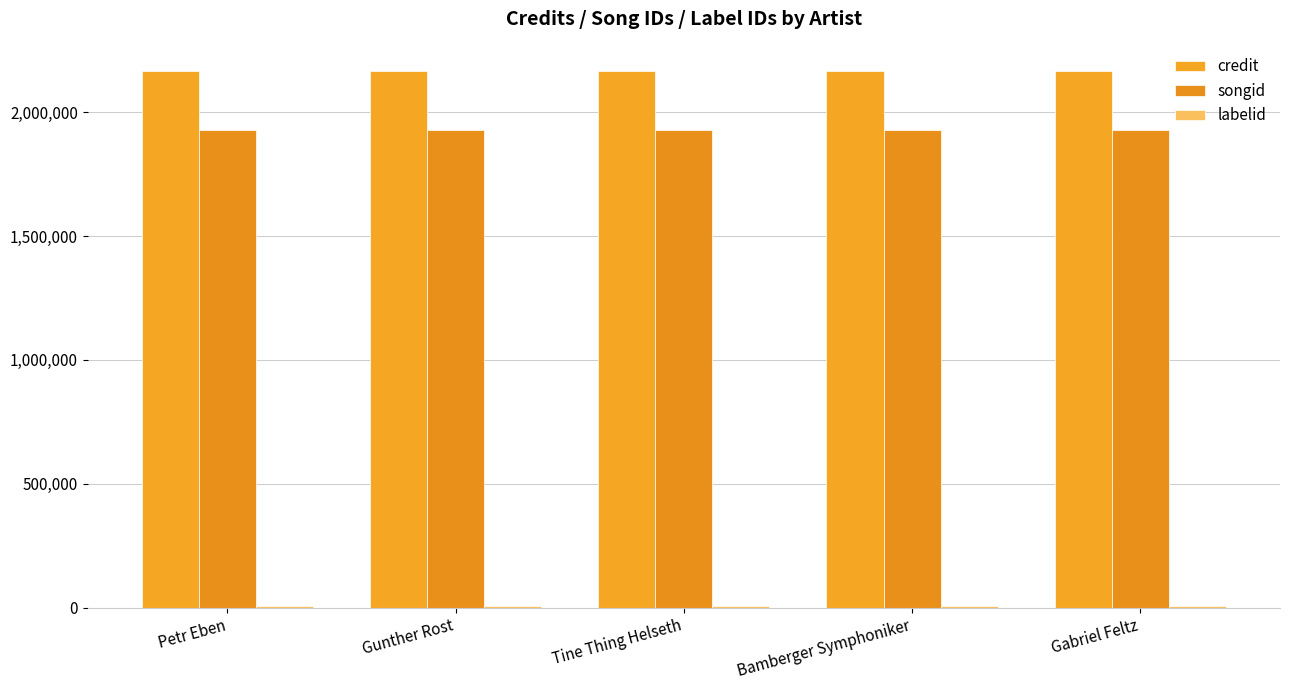

What is the average value of the credit series?

2164752